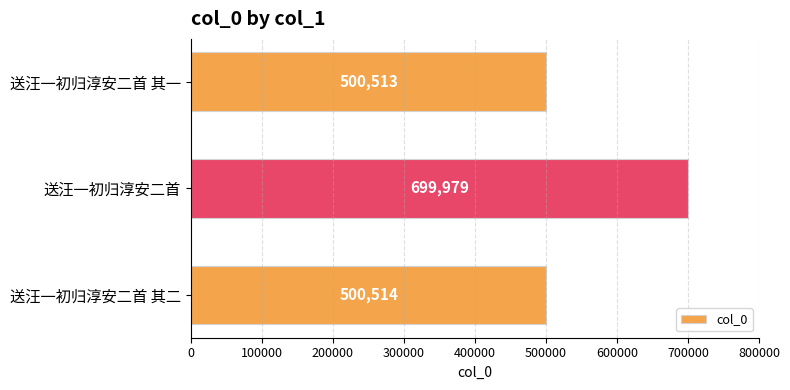

List the labels in order of value, largest first.

送汪一初归淳安二首, 送汪一初归淳安二首 其二, 送汪一初归淳安二首 其一